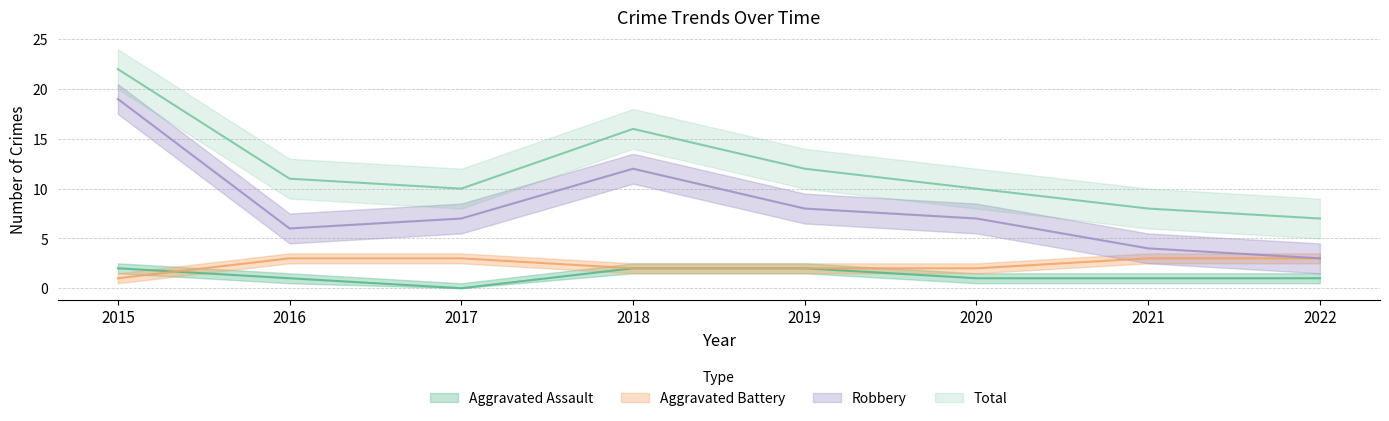

Rank the series by their maximum value, from lowest to highest.

Aggravated Assault, Aggravated Battery, Robbery, Total